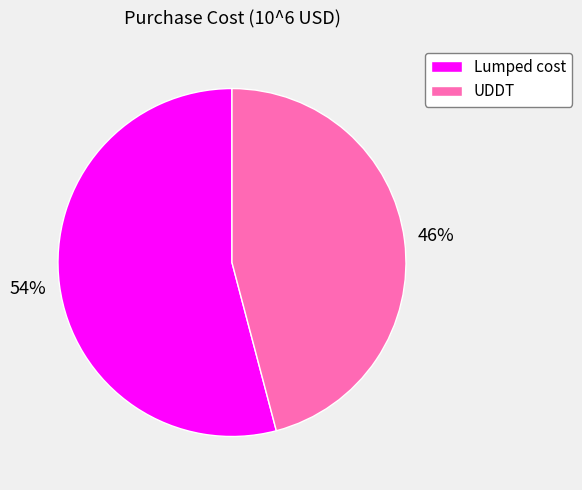

Is it true that Lumped cost is 66% of the pie?

False